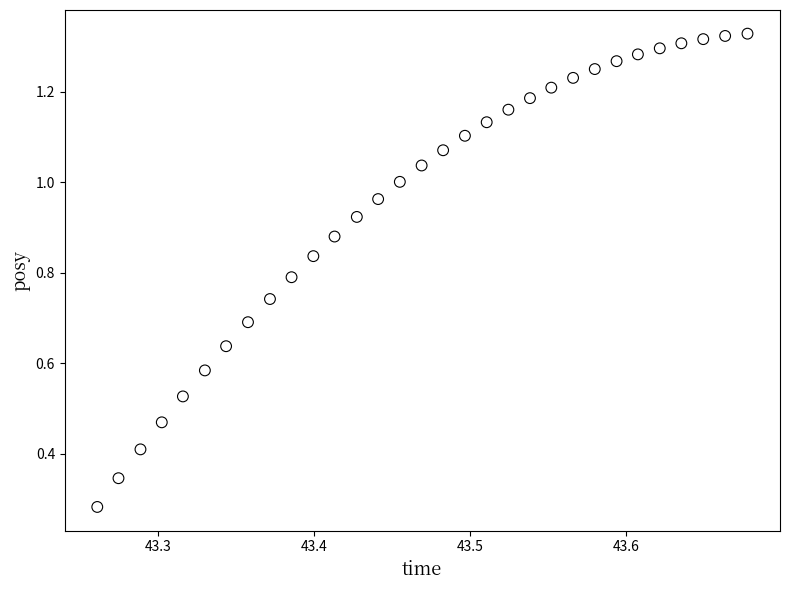

What is the range of X values (max minus min)?

0.4